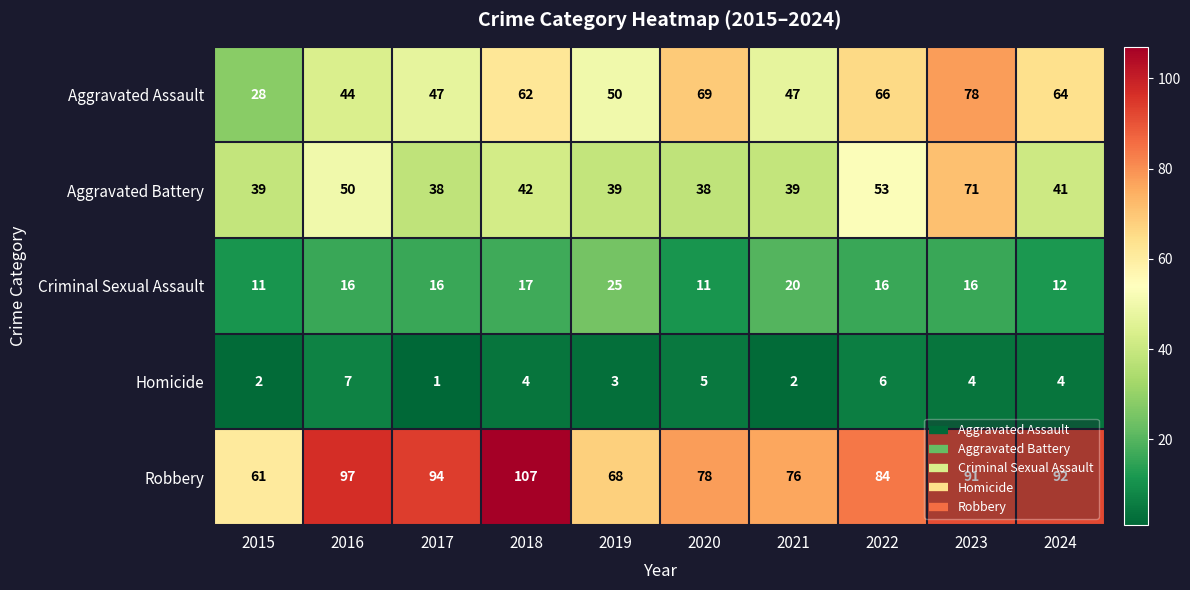

Which category has the lowest value across all series?

2017